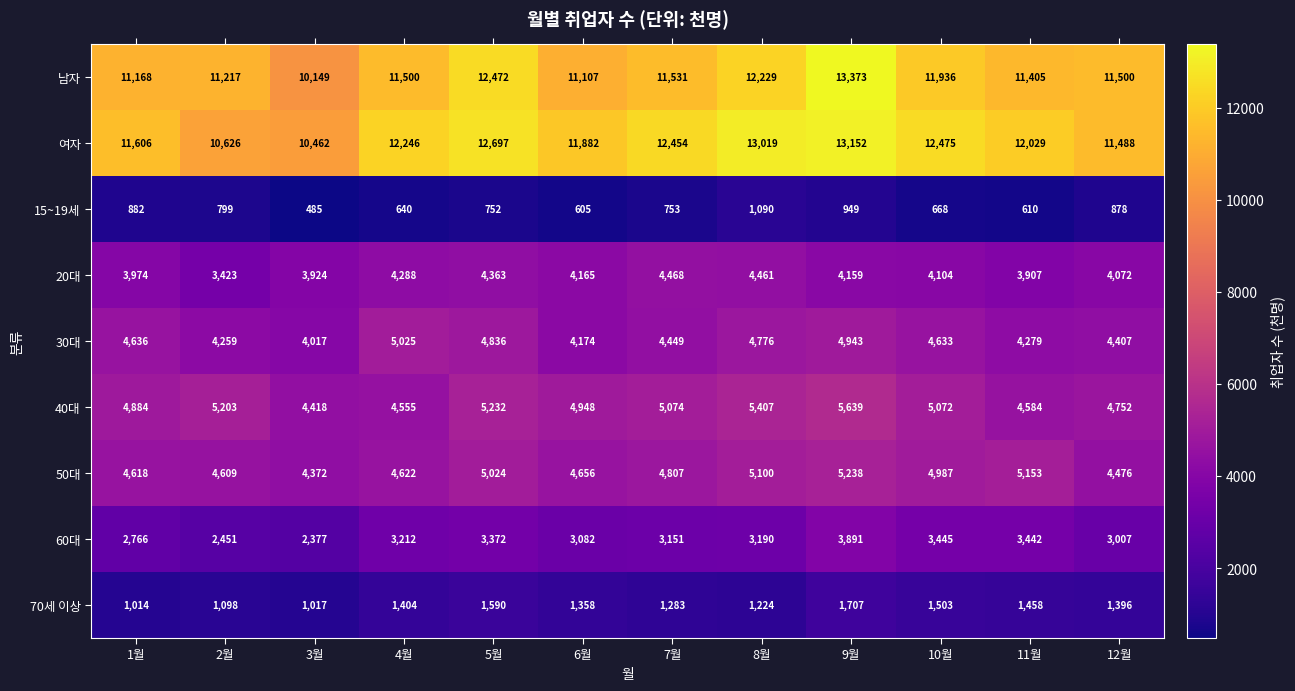

What is the greatest value displayed?

13373